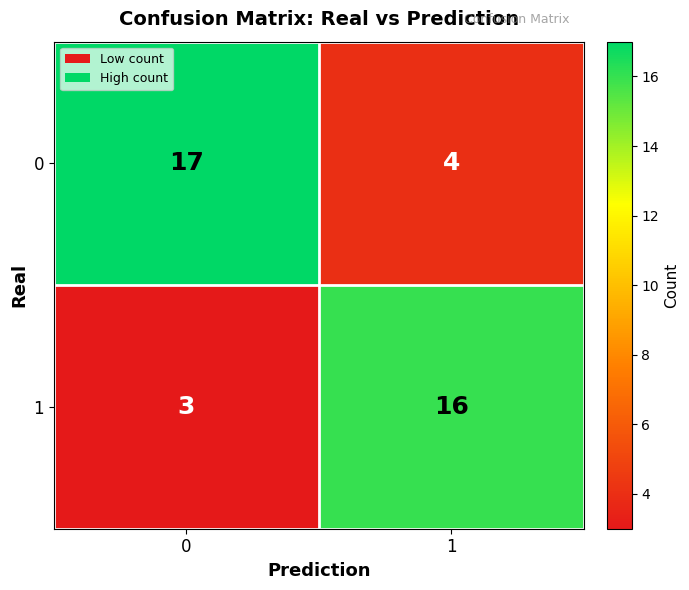

Reading right to left, list all the values displayed in this chart.

0: 1=4	0=17
1: 1=16	0=3